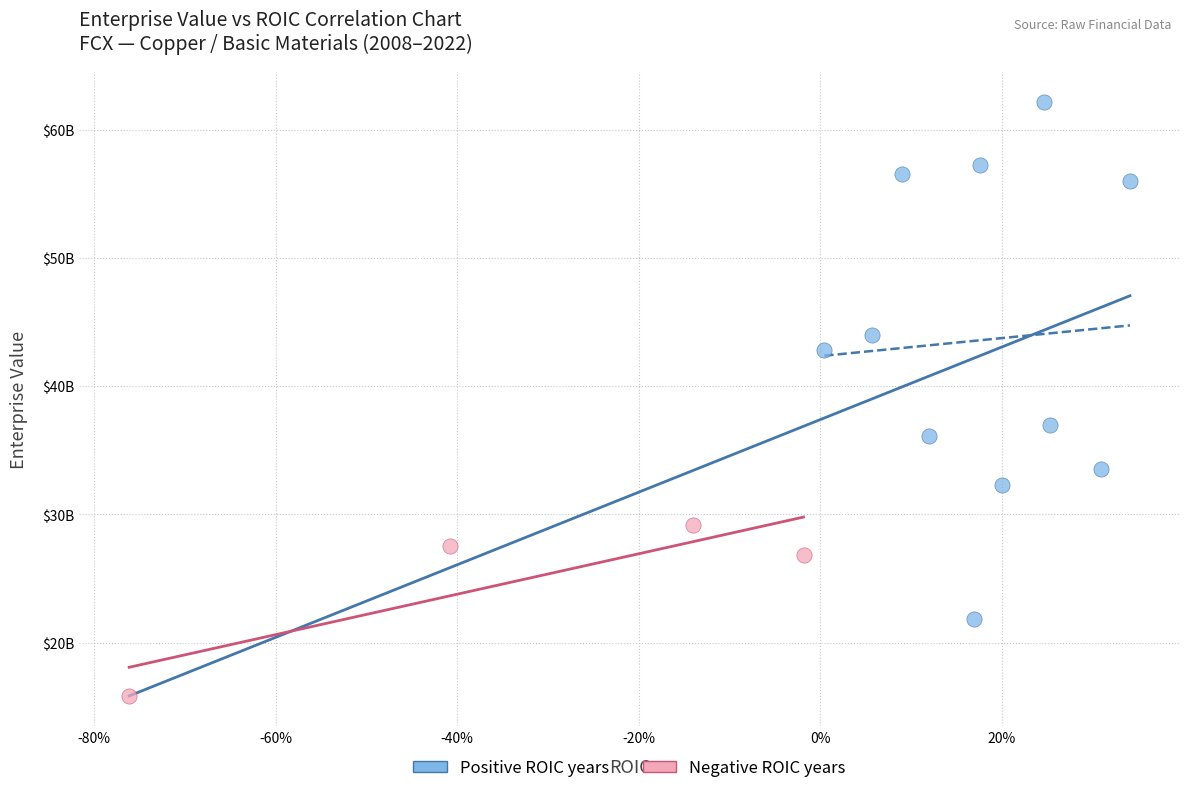

What are all the series names shown in the legend?

Positive ROIC years, Negative ROIC years